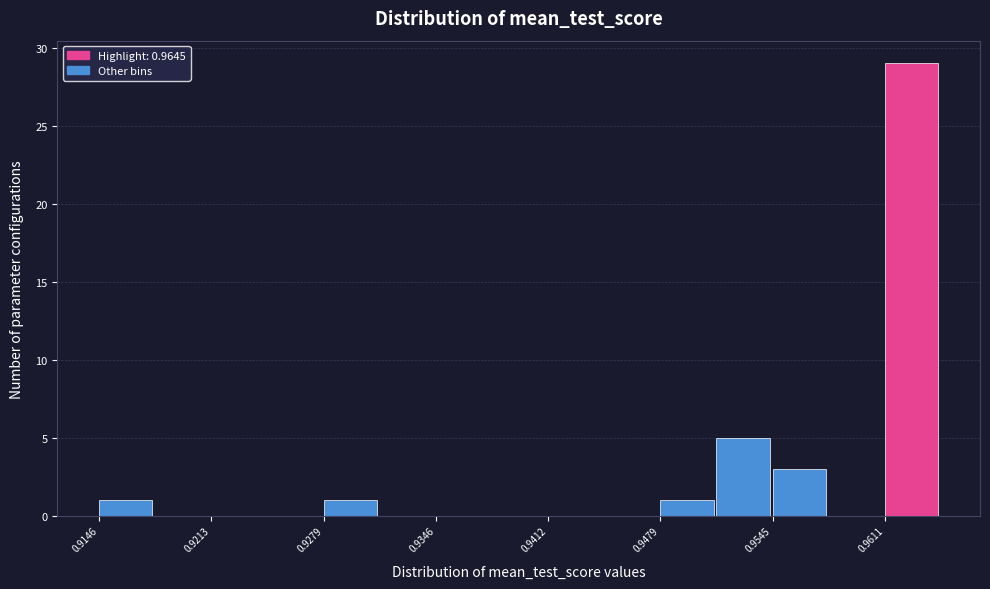

Read against the x-axis, roughly where is the centre of the tallest bar?

0.963